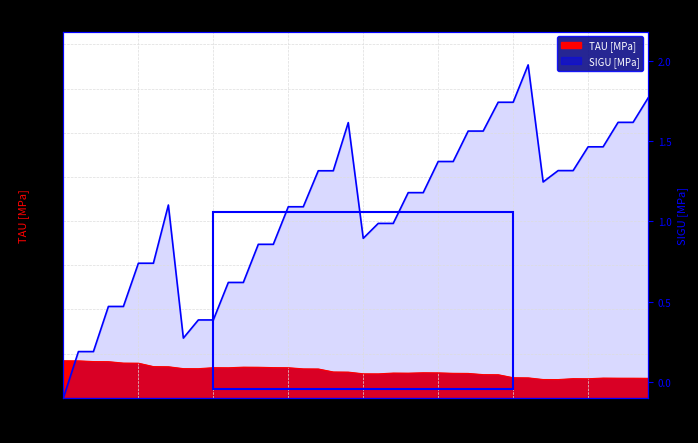

Which series has the largest range (max minus min)?

SIGU [MPa]